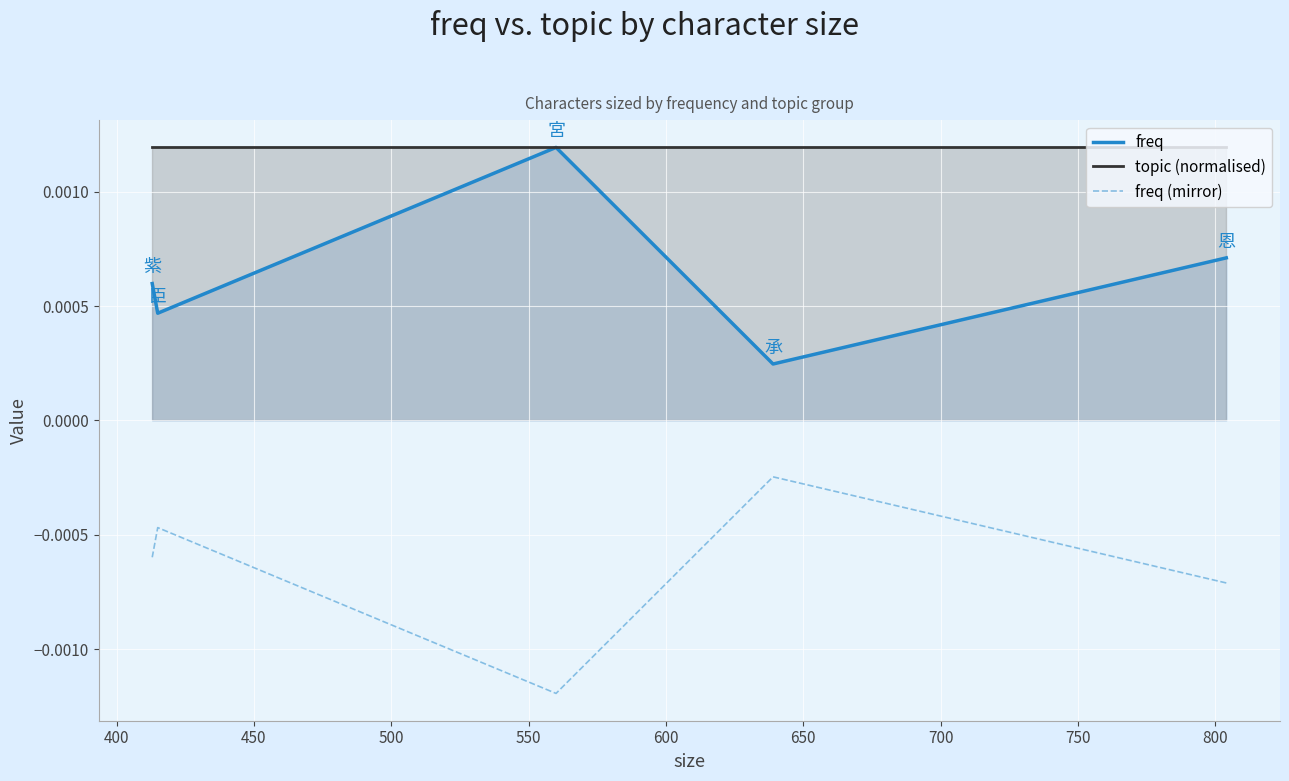

True or false: freq (mirror) and topic (normalised) intersect in this chart.

False